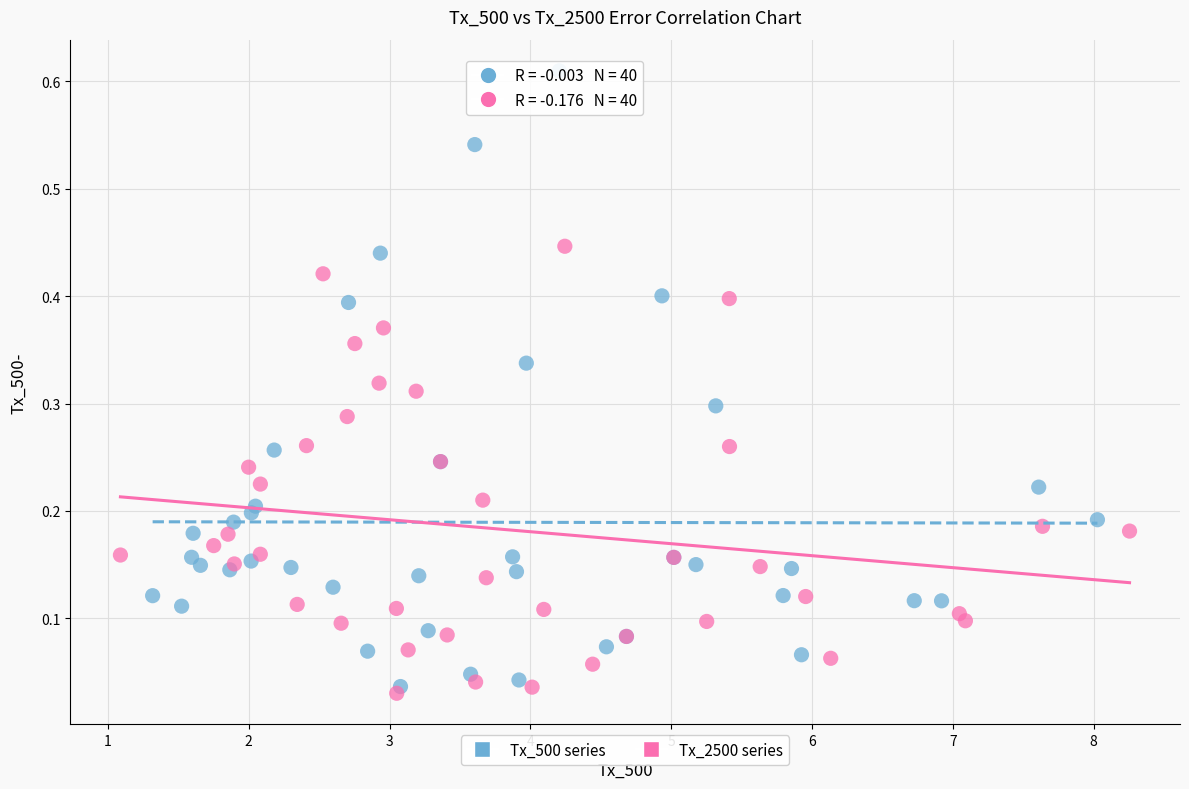

Which series has the largest Y range (max minus min)?

Tx_500 series